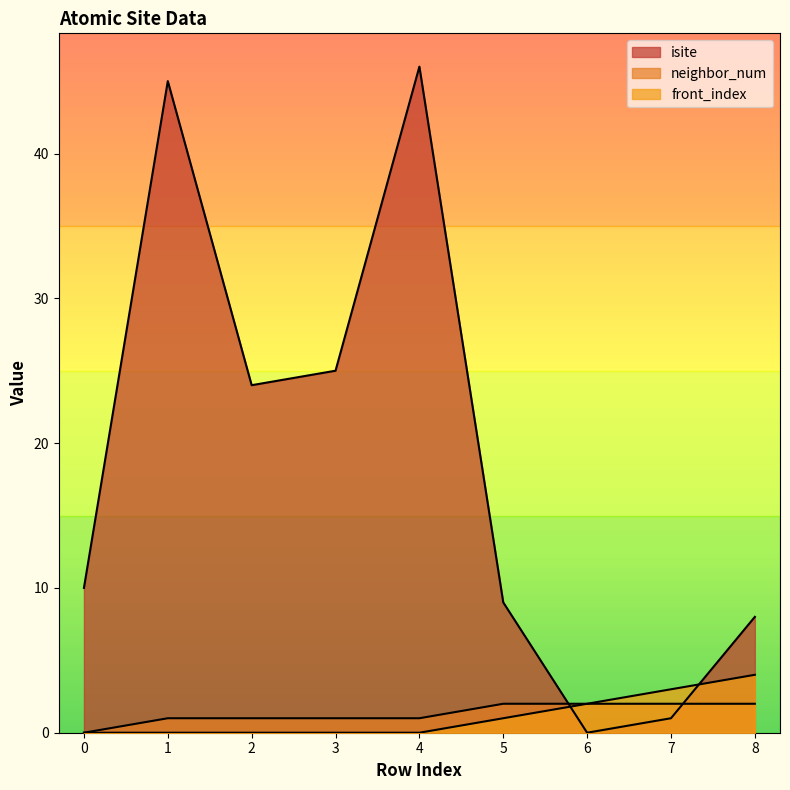

Reading left to right, what are all the values shown in this chart?

isite: 10	45	24	25	46	9	0	1	8
neighbor_num: 0	1	1	1	1	2	2	2	2
front_index: 0	0	0	0	0	1	2	3	4